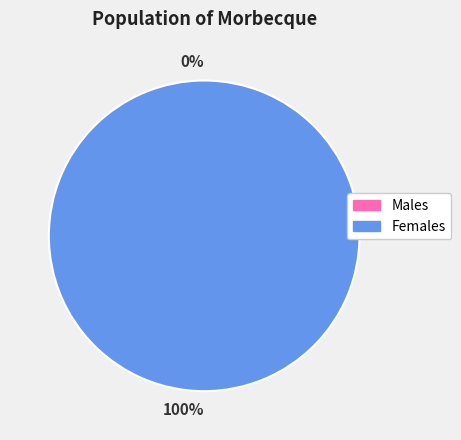

What is the largest slice in the pie chart?

1